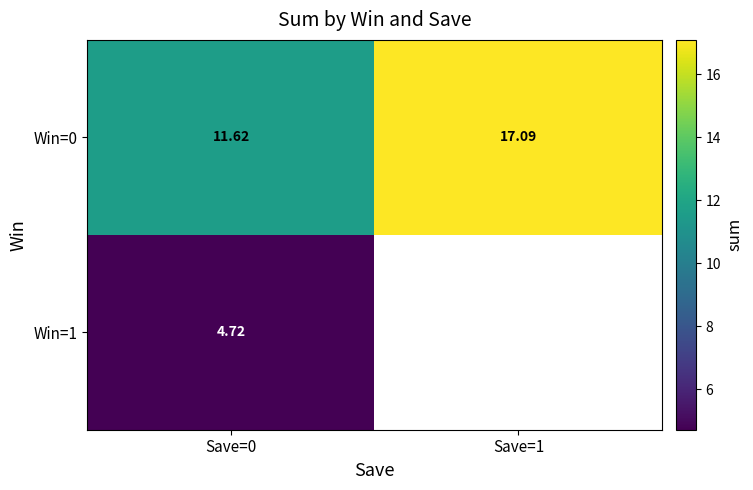

Is the value of Win=0 at Save=1 greater than the value of Win=1 at Save=0?

Yes